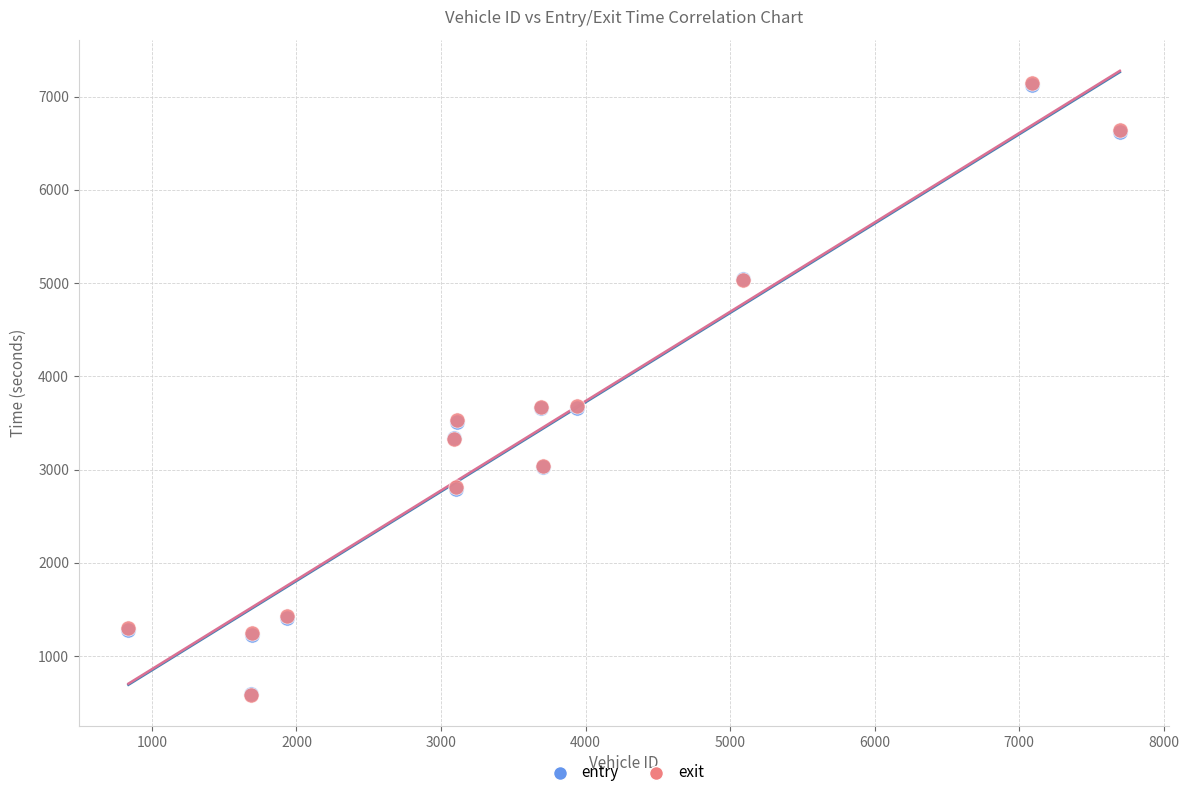

What are all the series names shown in the legend?

entry, exit